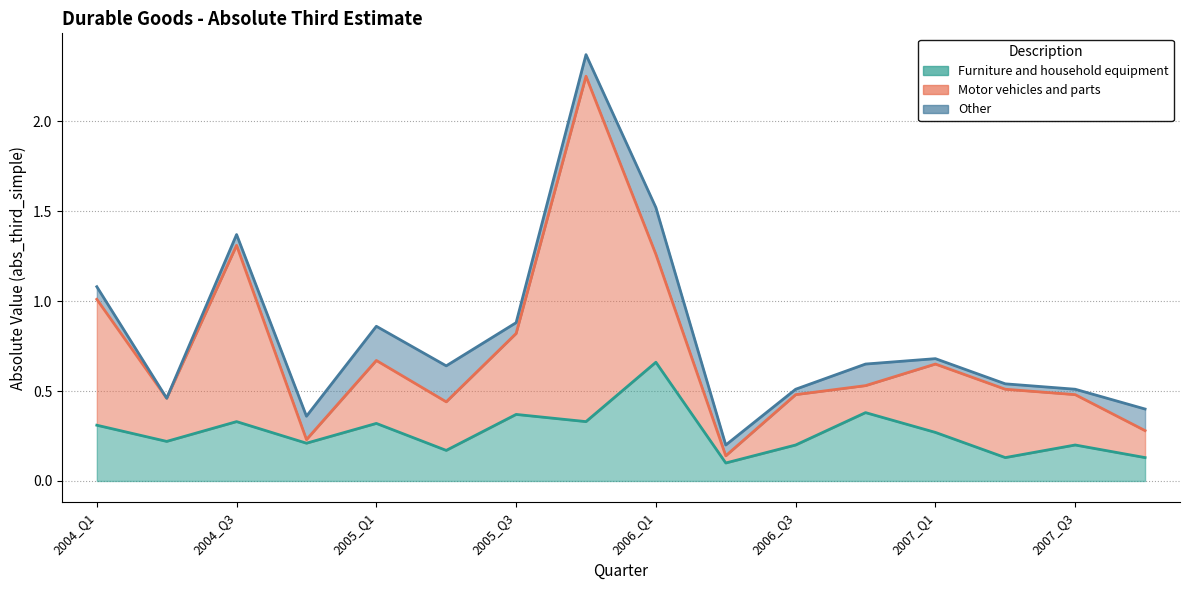

What is the label of the 9th point from the left?

2006_Q1